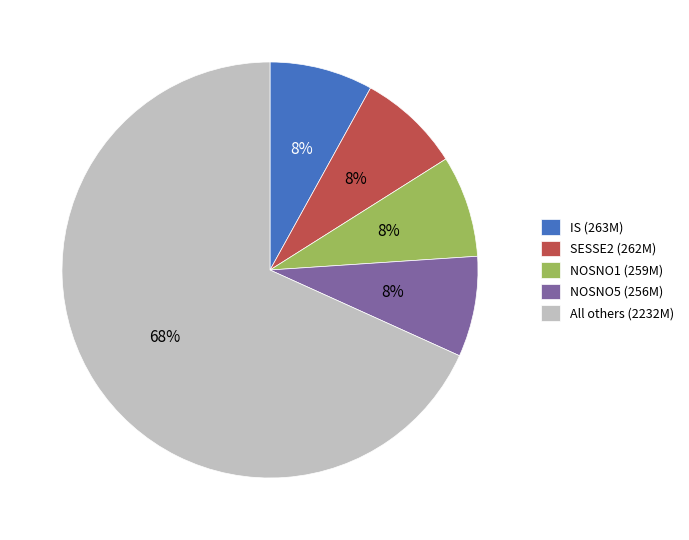

Which slice is the largest?

All others (2232M)